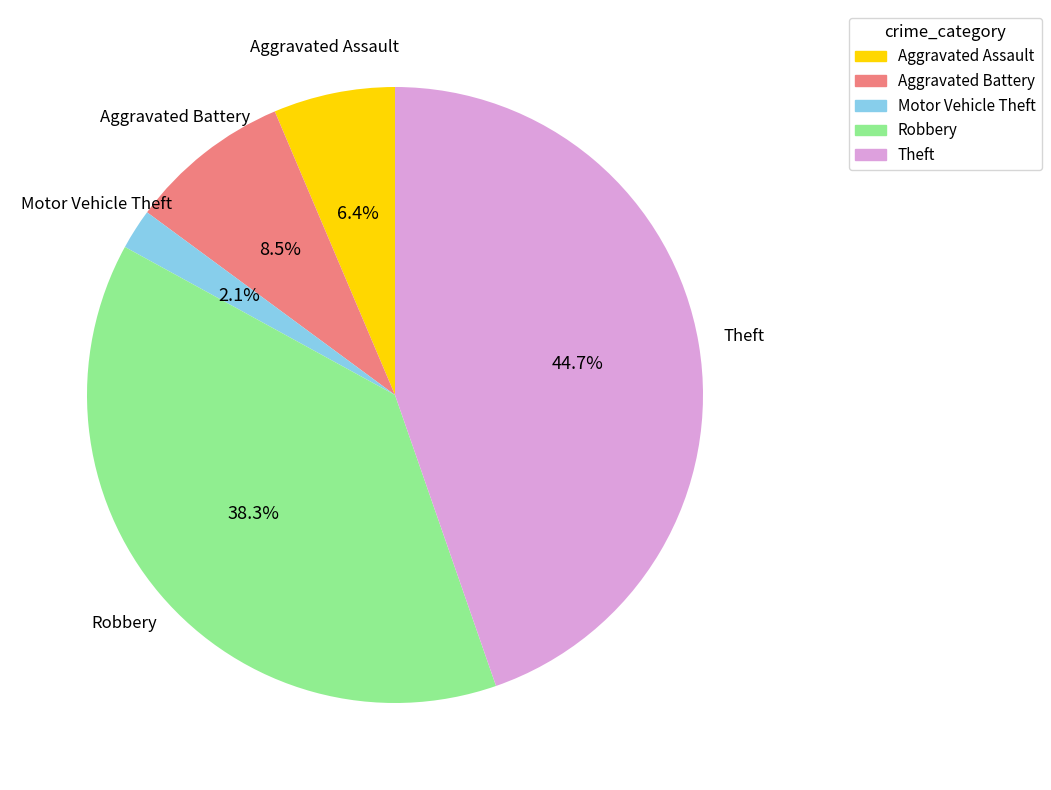

Approximately how many times larger is the value at Theft compared to Robbery?

1.2